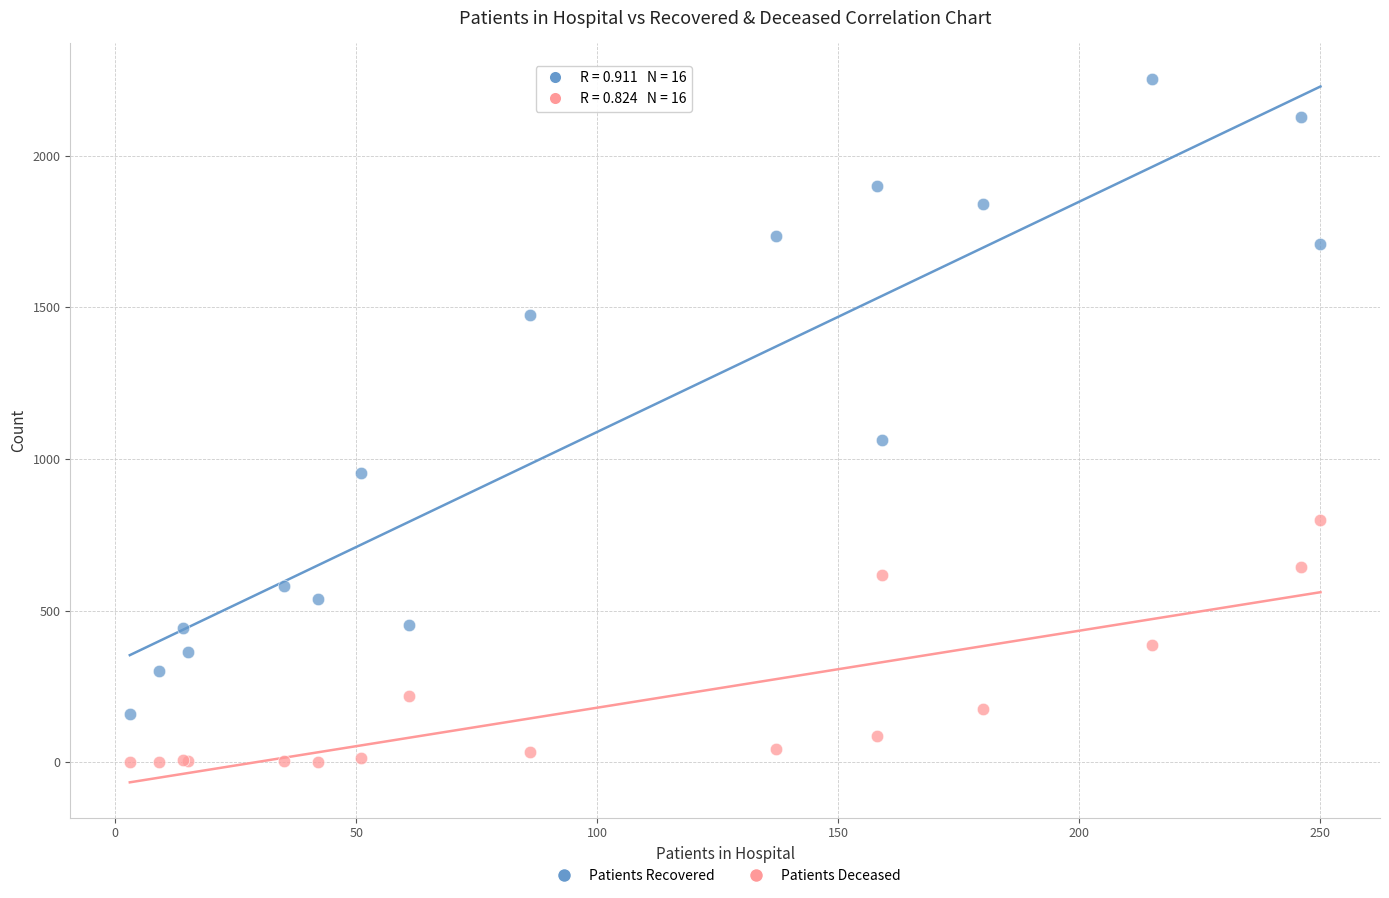

What is the X range (max minus min) for the scatter plot?

247